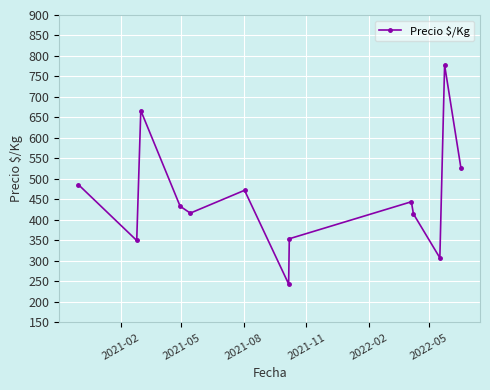

What is the average value?

453.6